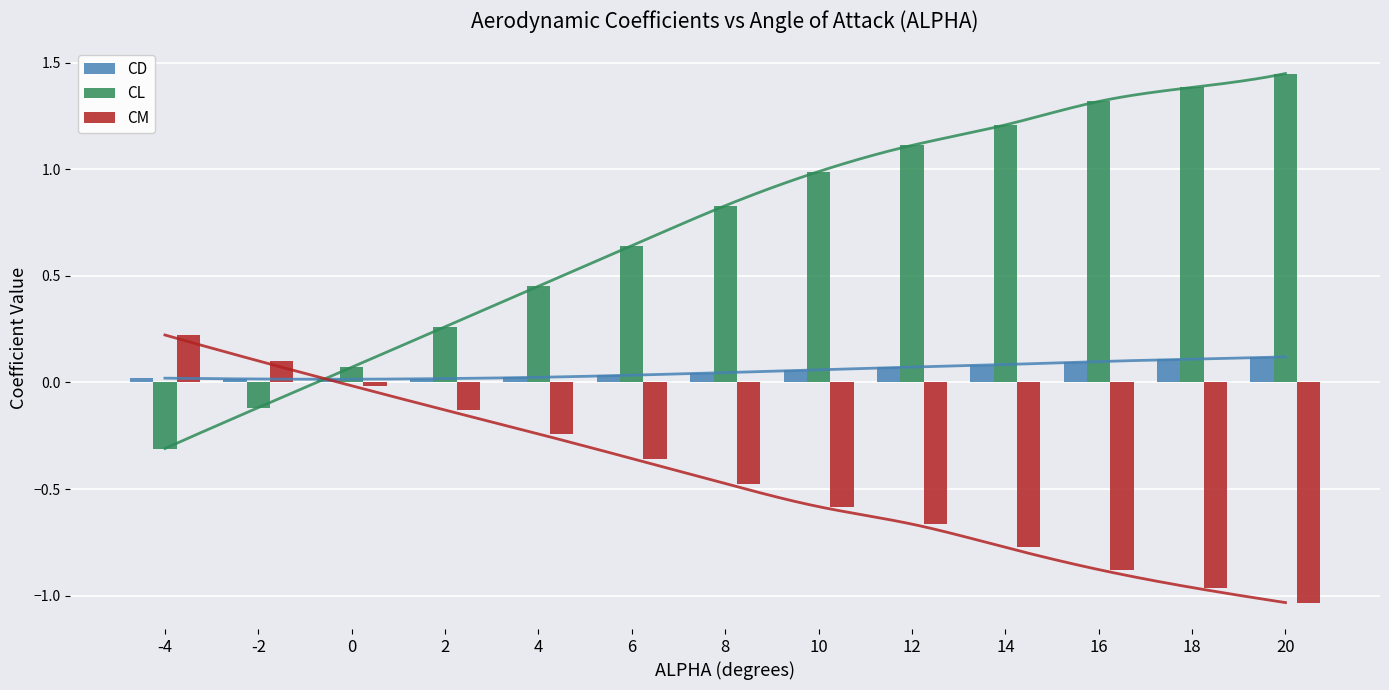

Which has a higher value, 18 or 6?

18